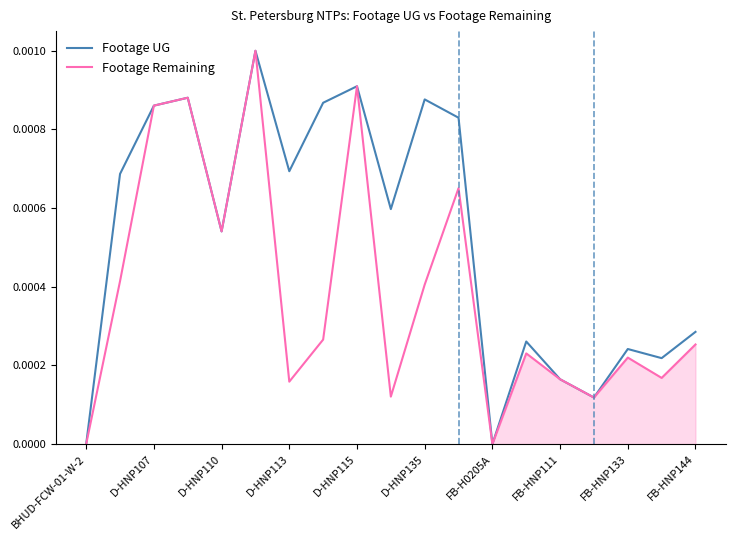

How many data points does each series have?

19